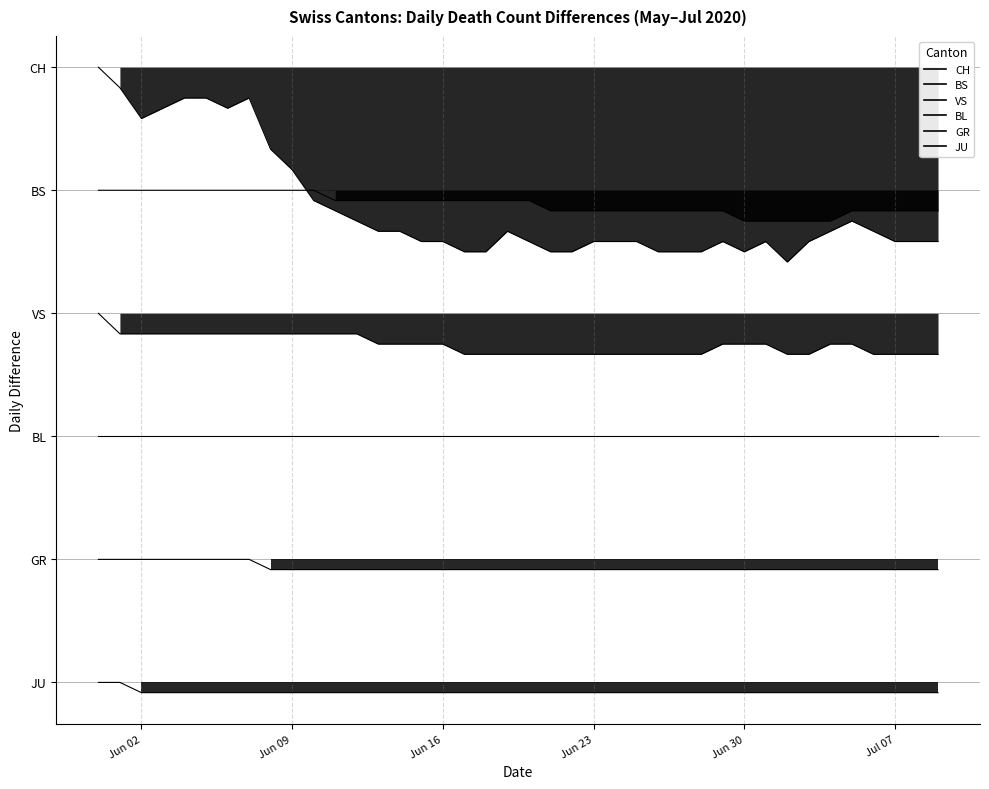

List the series in order of their peak value, lowest first.

JU, GR, BL, VS, BS, CH